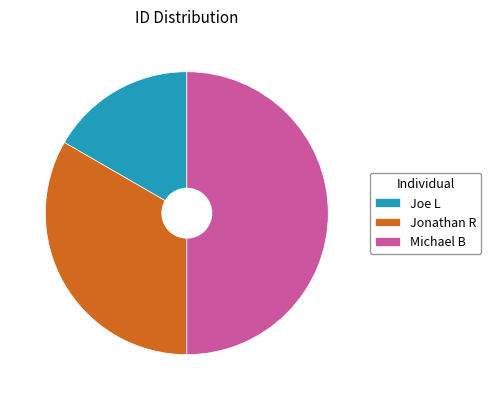

Do Jonathan R and Michael B together represent more than half of the pie?

Yes